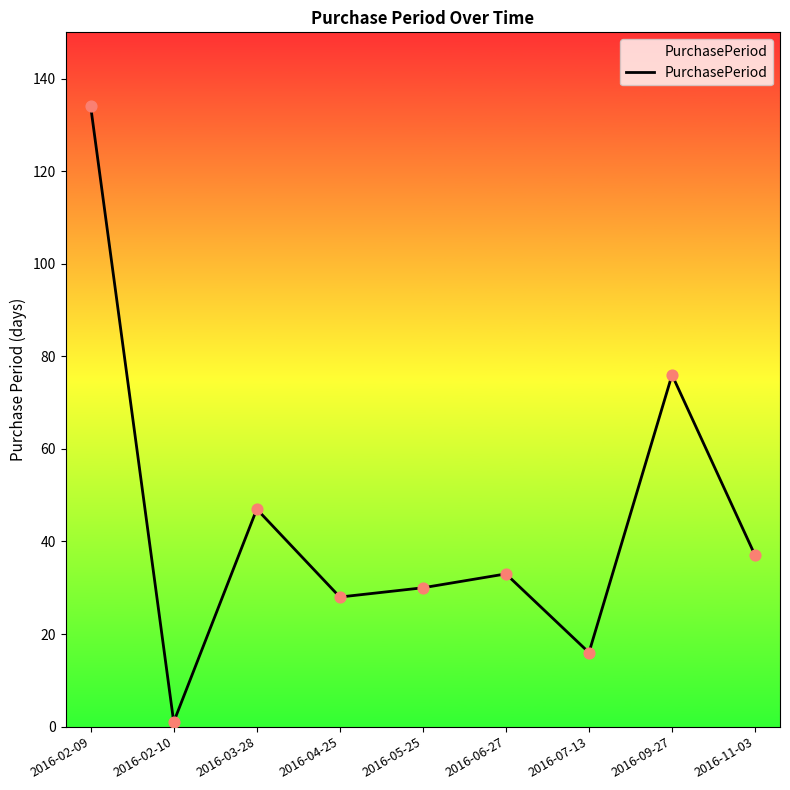

What is the ratio of the value at 2016-02-09 to the value at 2016-11-03?

3.6